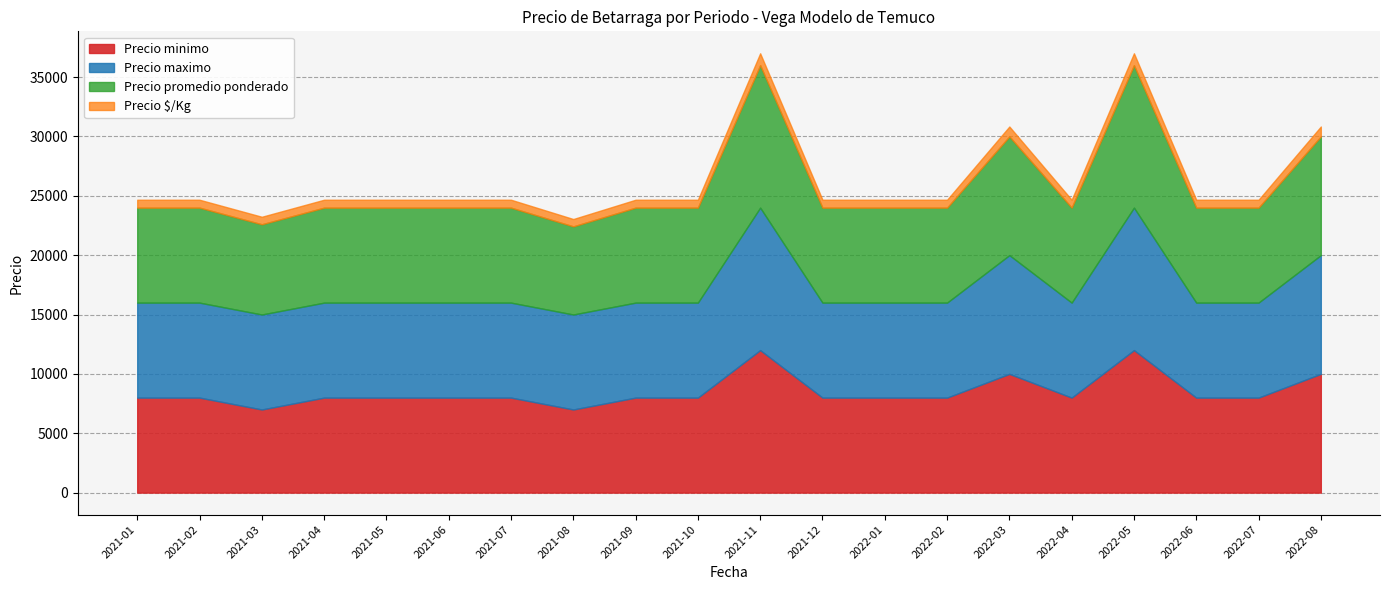

What is the difference between the maximum and minimum values in the Precio $/Kg series?

381